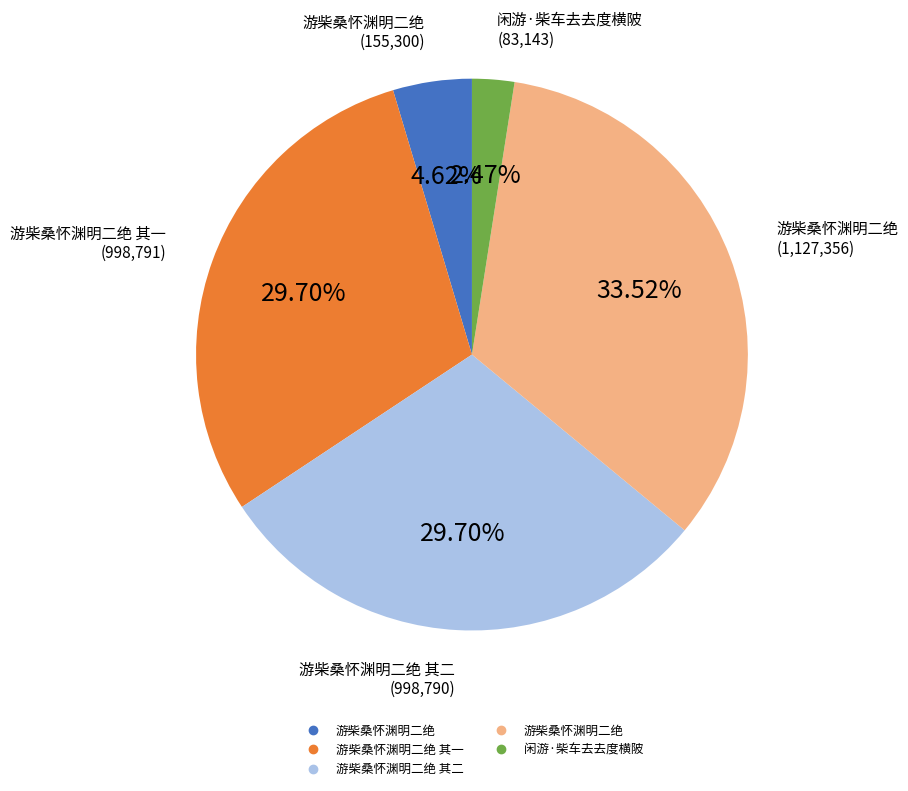

Is there any slice that represents more than half of the pie?

No